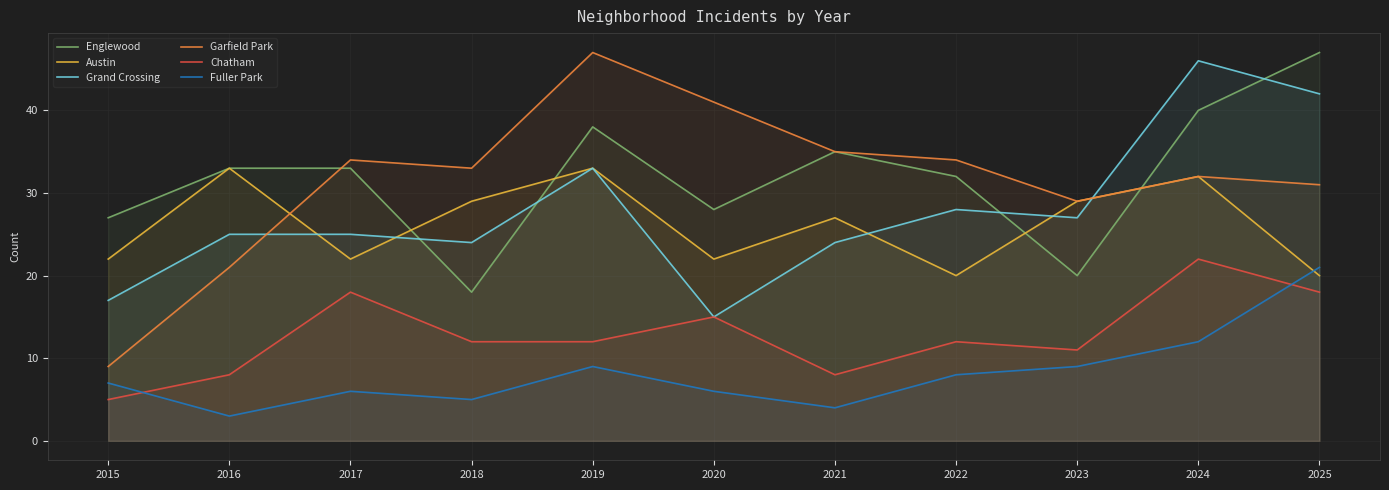

True or false: Englewood and Austin intersect in this chart.

True